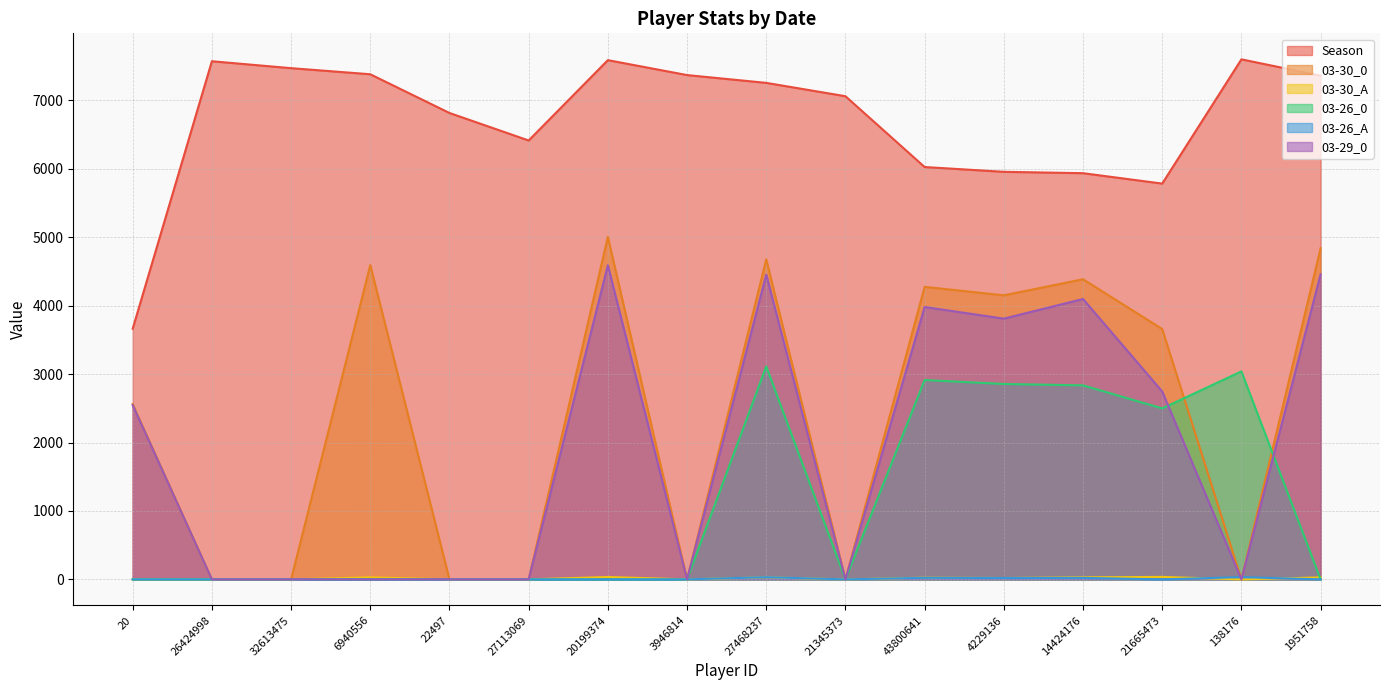

What is the label of the 6th point from the left?

27113069